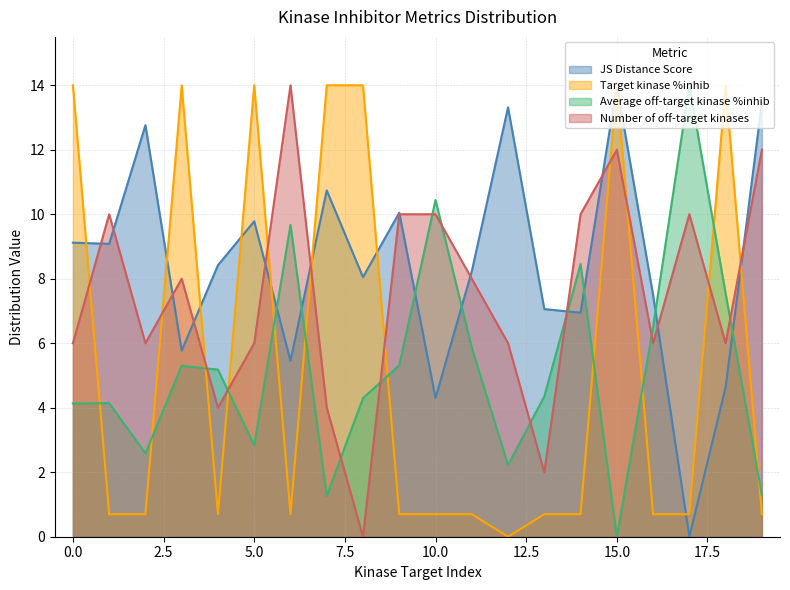

Between 4 and 13, which series saw the biggest shift?

Number of off-target kinases